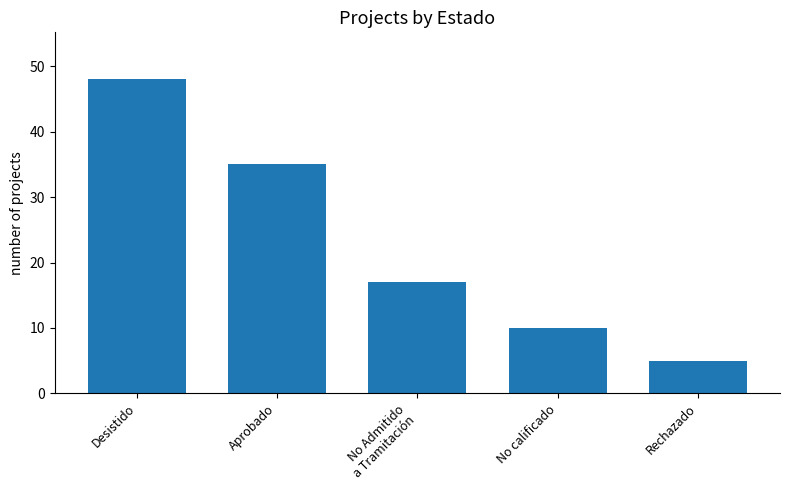

What is the sum of the values at Aprobado and No calificado?

45